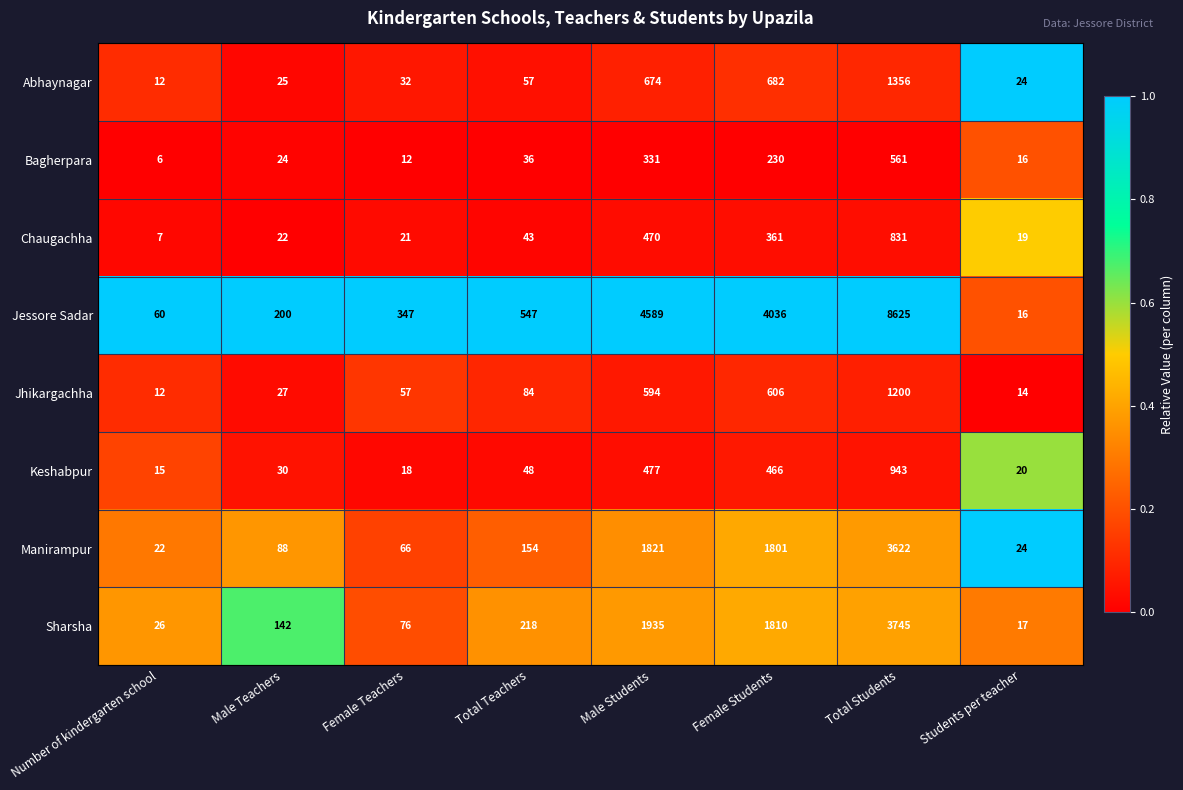

Is it true that Sharsha equals 1013 at Female Students?

False